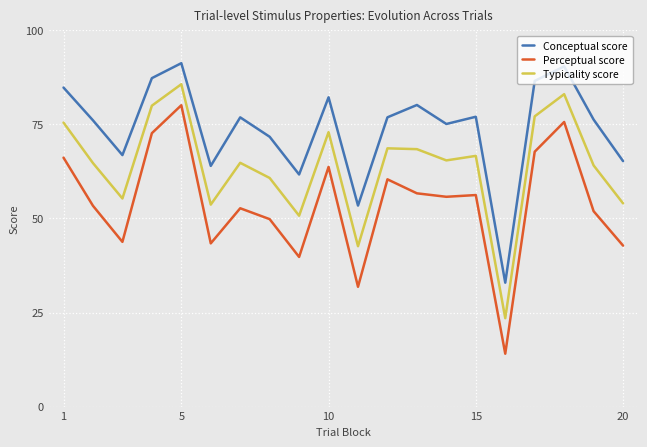

True or false: Perceptual score has more than 2 interior local peaks.

True